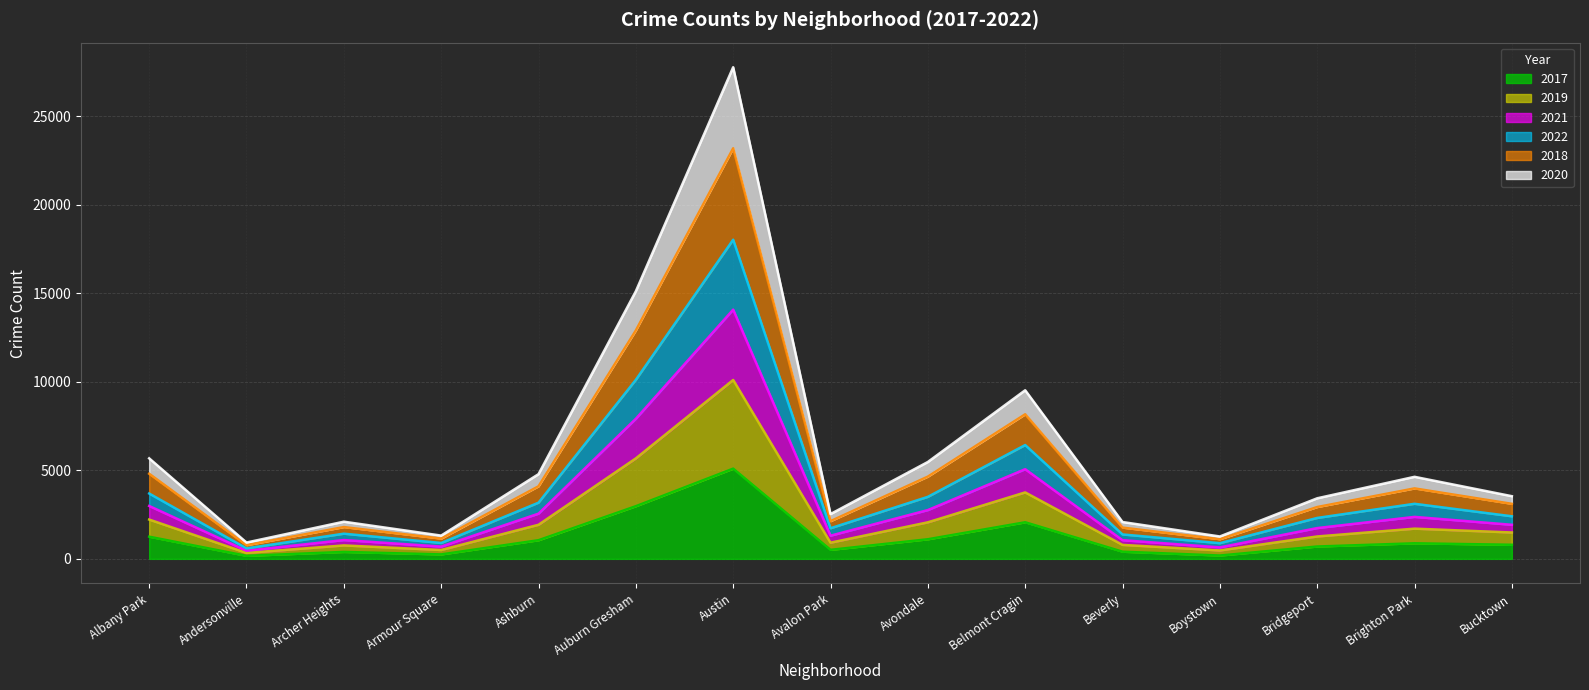

Between Ashburn and Boystown, which series saw the biggest shift?

2019